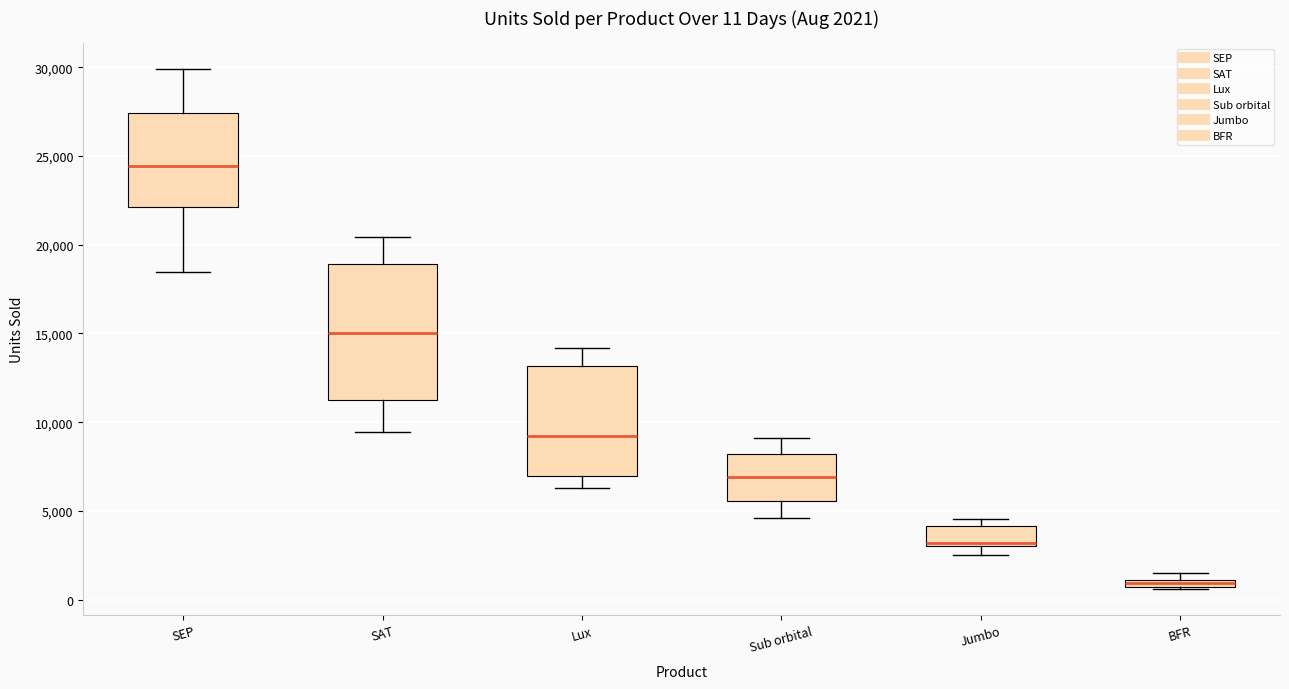

Comparing the boxes themselves (not the whiskers), which one is the tallest?

SAT